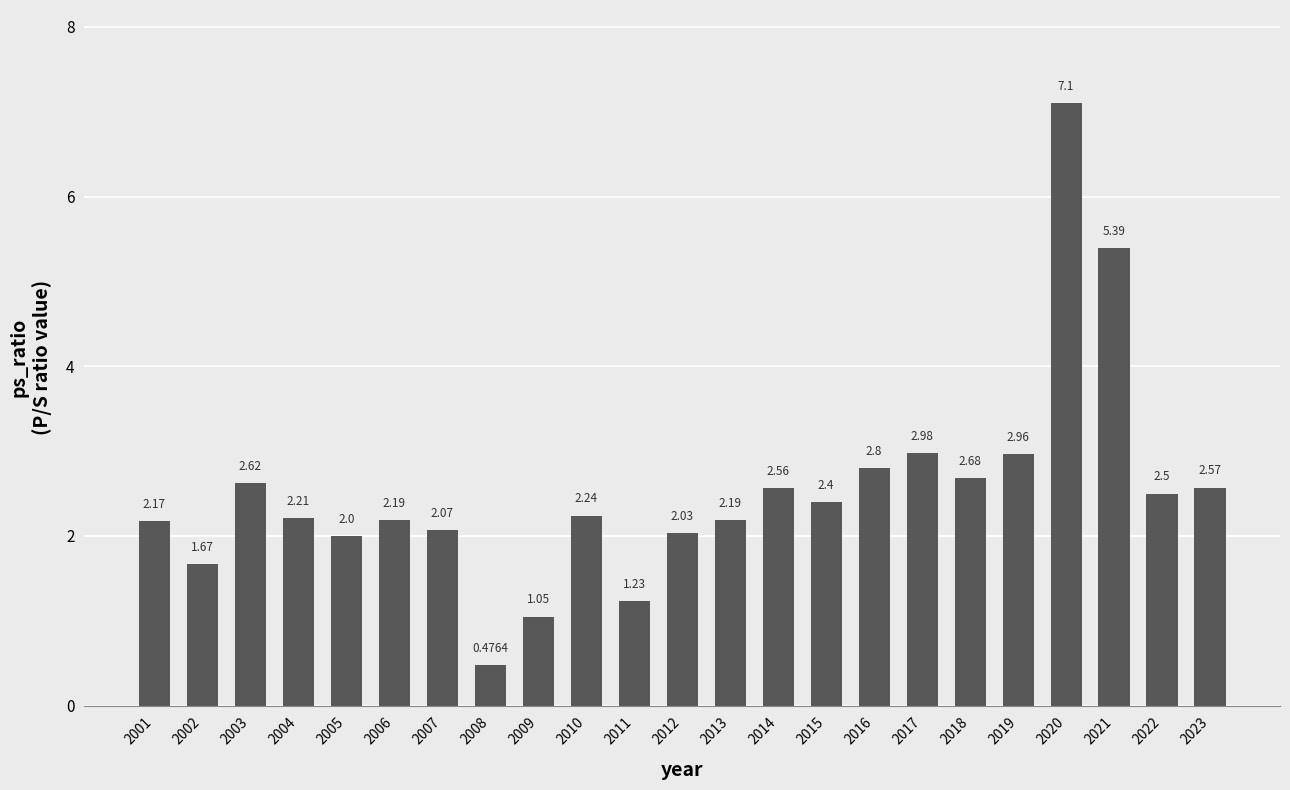

Approximately how many times larger is the value at 2011 compared to 2016?

0.4